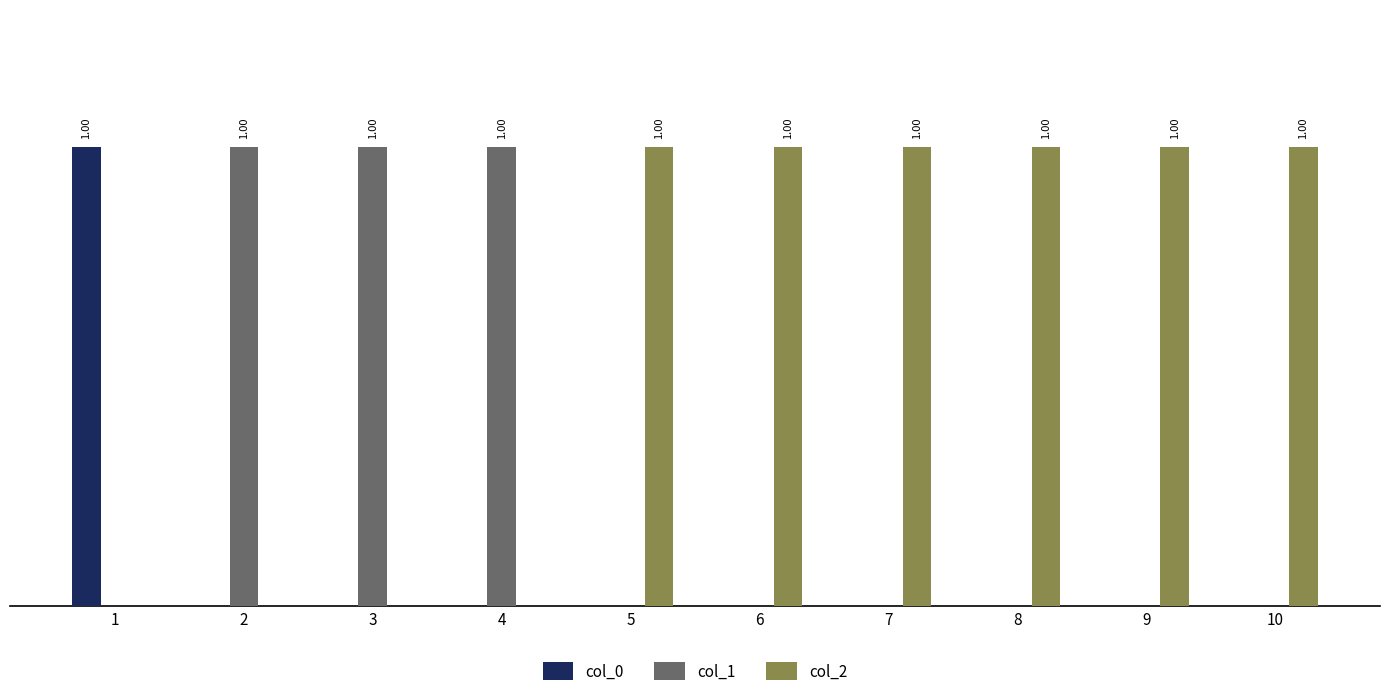

Are the bars grouped side by side (vs. stacked)?

Yes